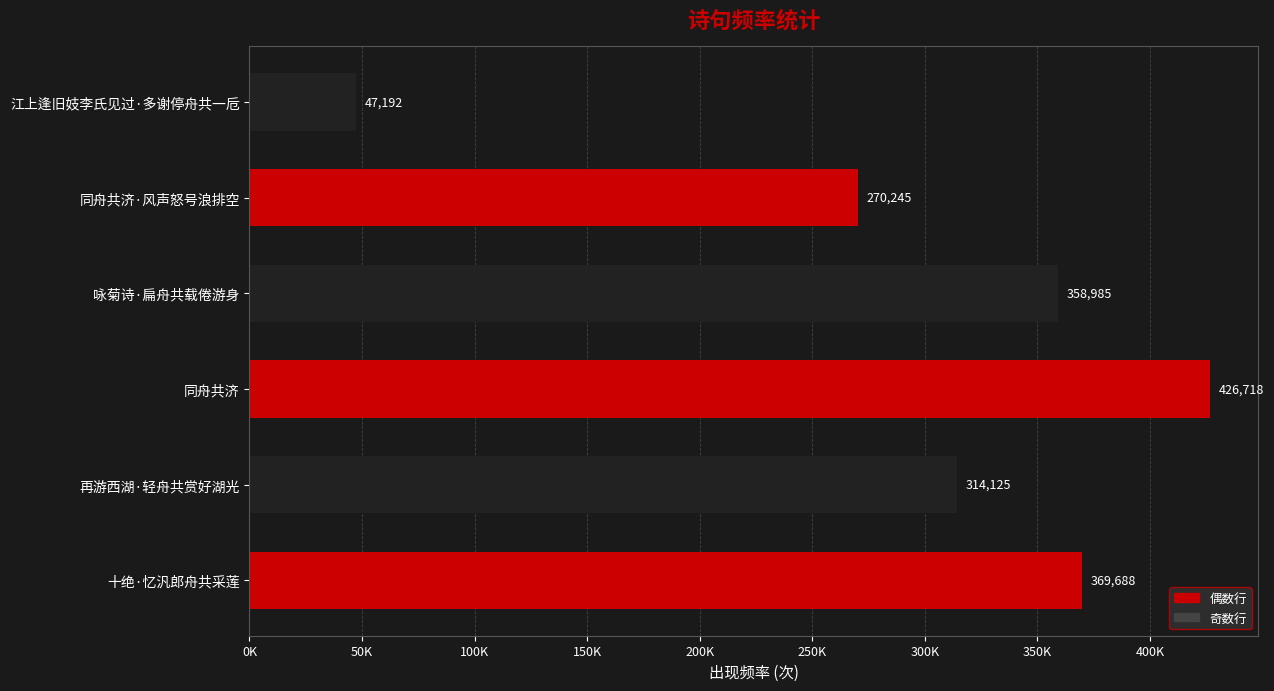

Does the chart contain any negative values?

No